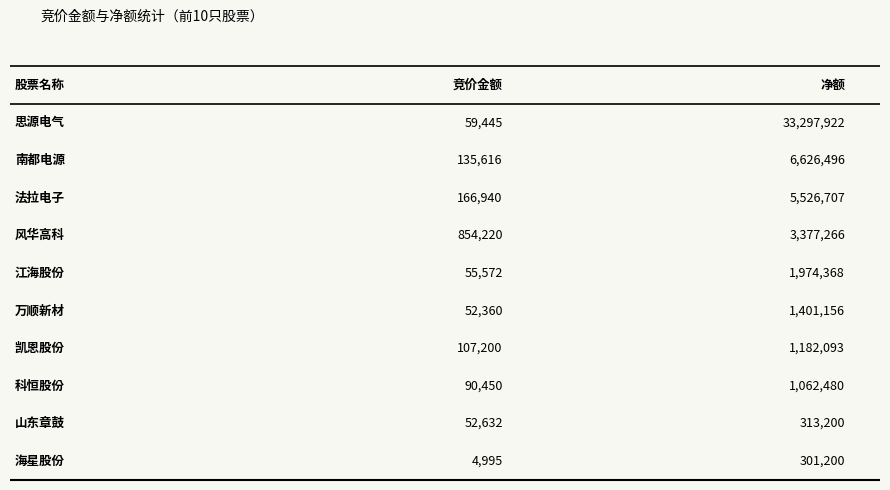

What is the value of the 净额 bar at the 2nd from the left?

6626496